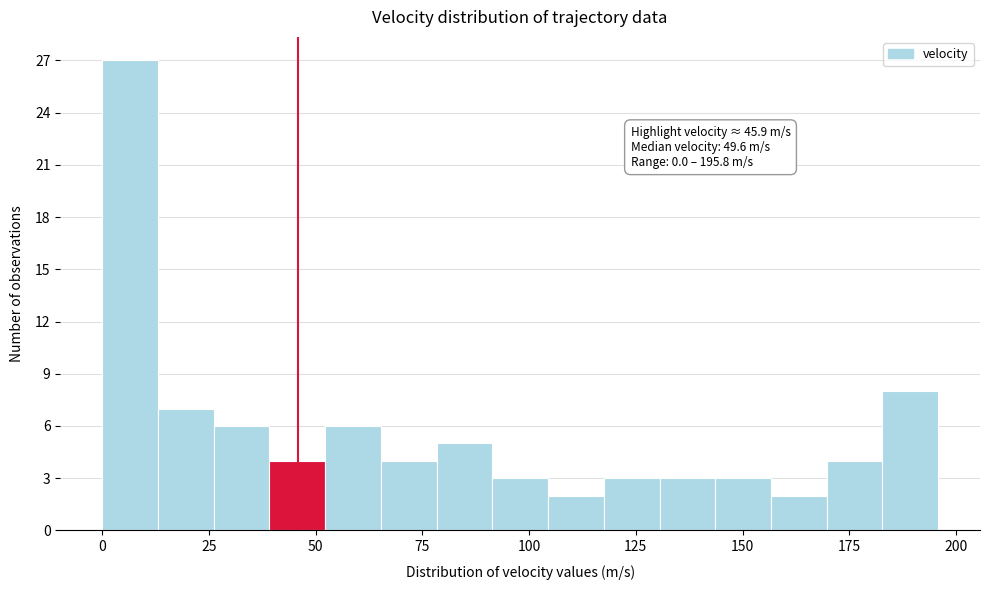

Around what value on the x-axis is the tallest bar? Give the approximate position of its centre, as read against the axis.

5